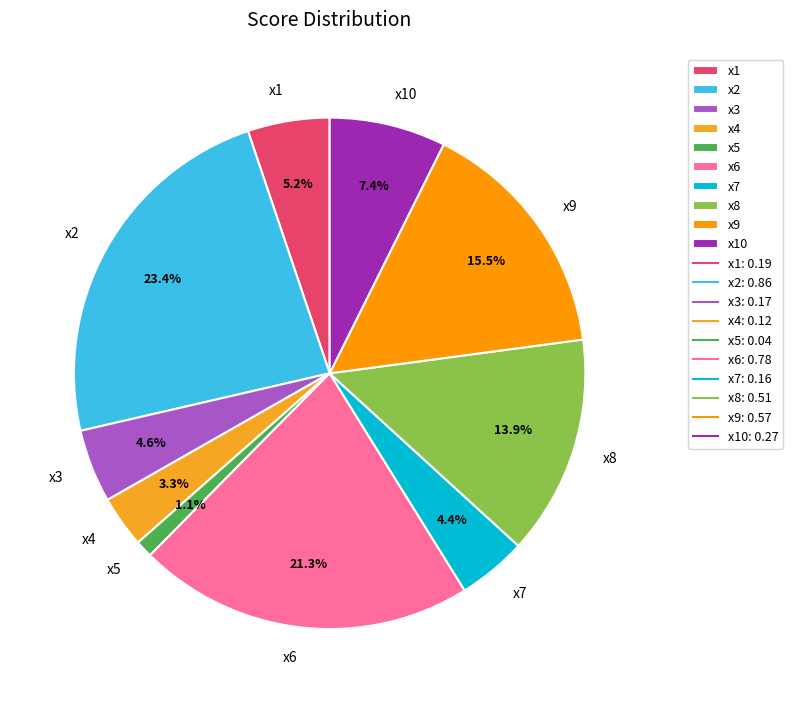

Is it true that x6 is 21% of the pie?

True